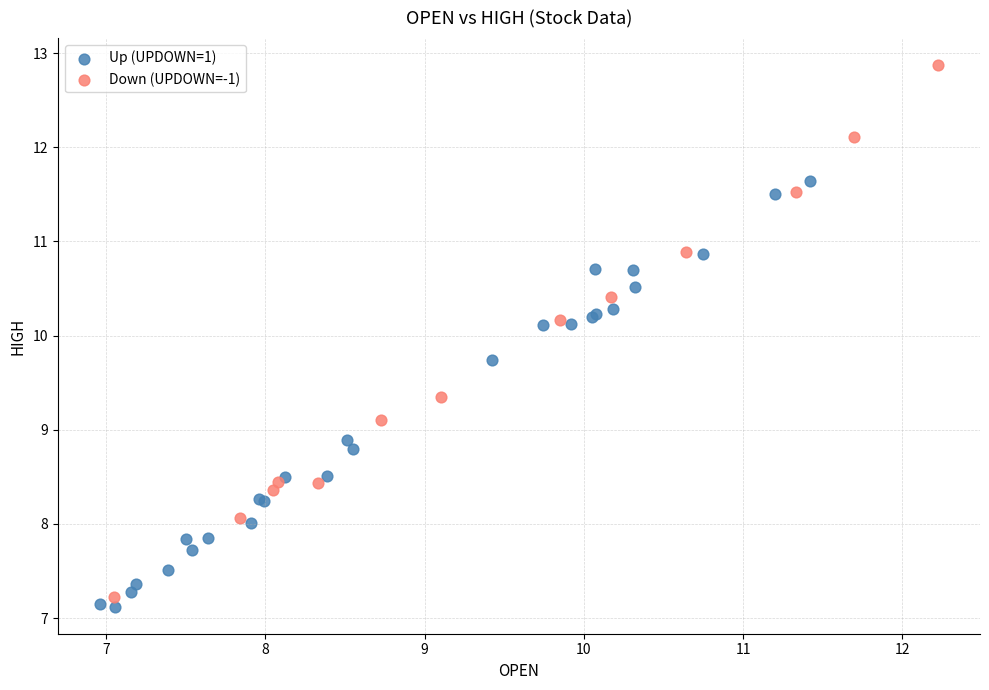

Which series contains the highest Y value?

Down (UPDOWN=-1)